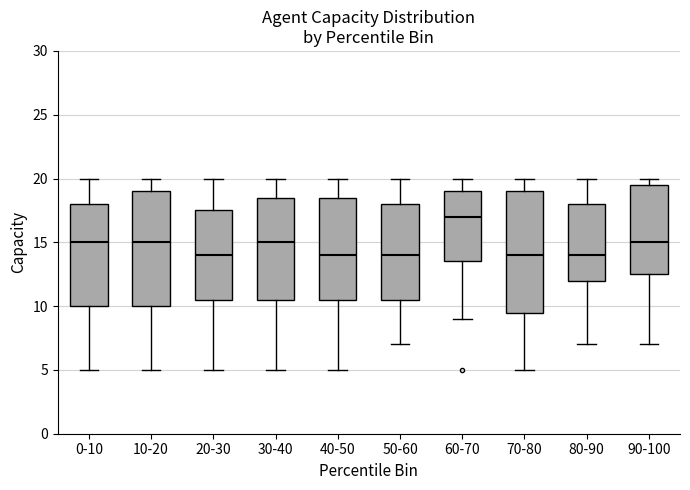

Which box is the tallest, from its lower edge to its upper edge?

70-80